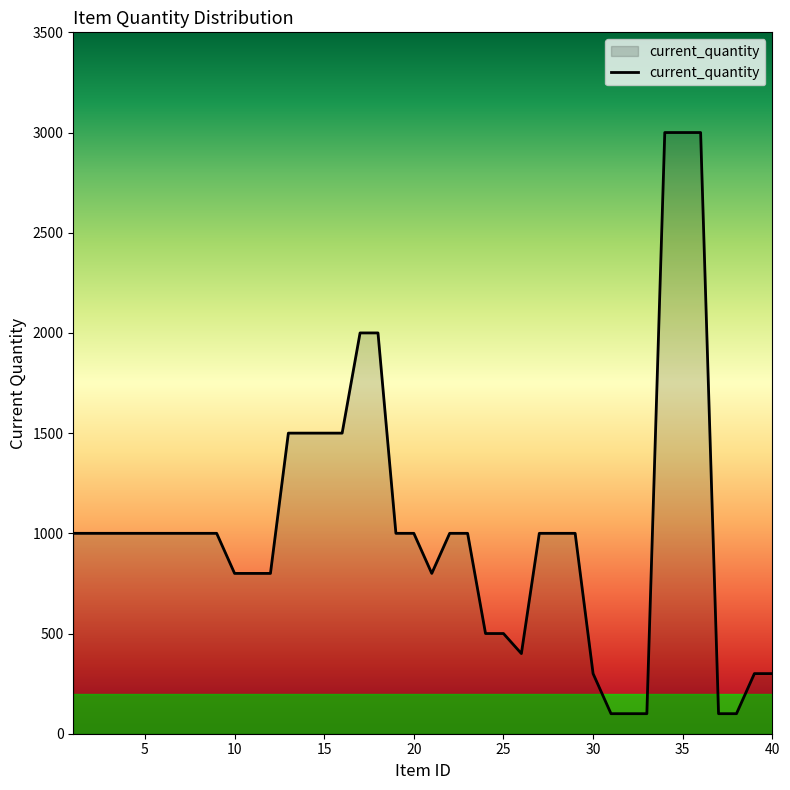

What is the minimum value shown in the chart?

100